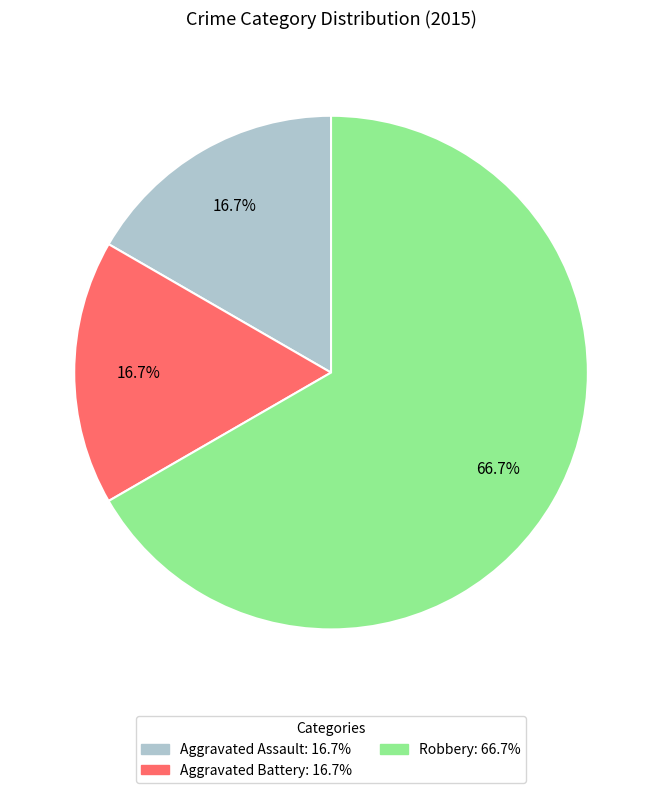

How many segments does this pie chart have?

3